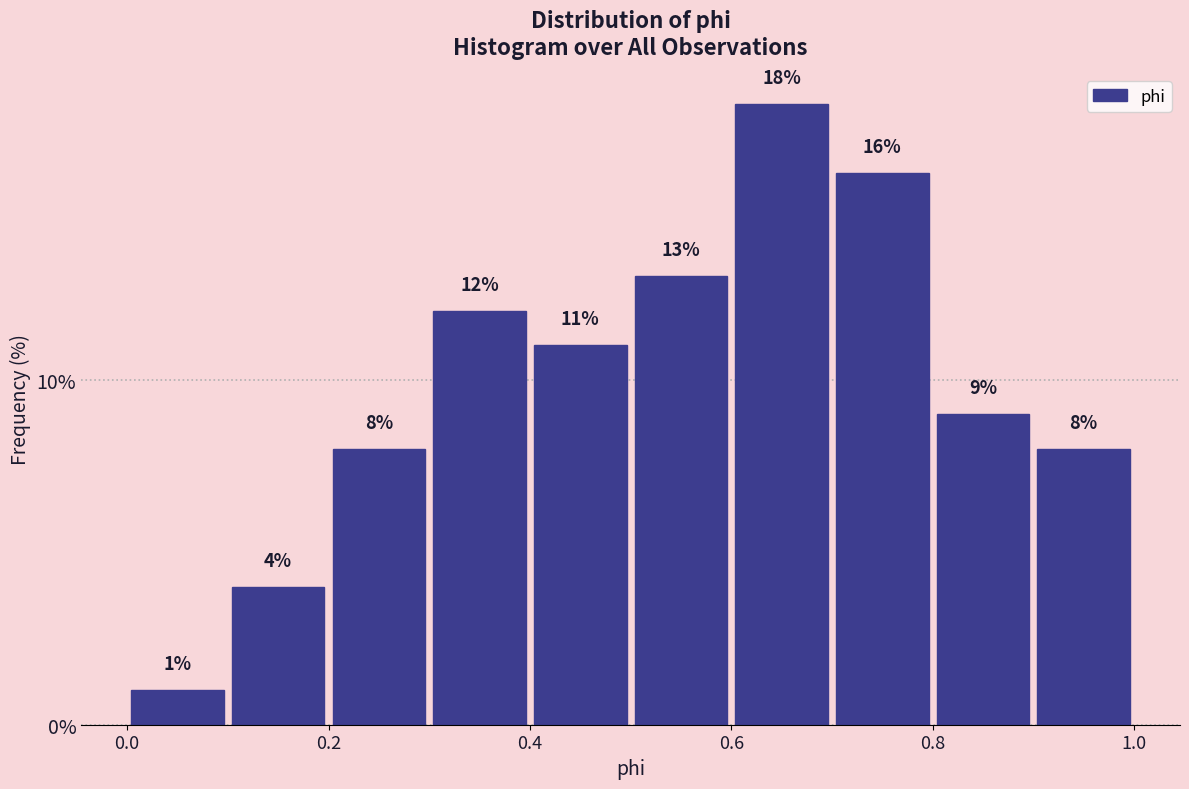

How tall is the bar that spans 0.6 to 0.7 on the x-axis?

18